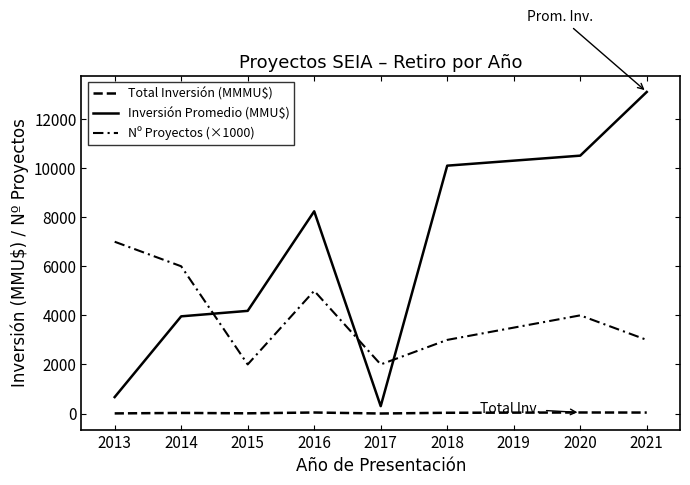

What is the difference between the second highest and second lowest values in the Inversión Promedio (MMU$) series?

9838.0